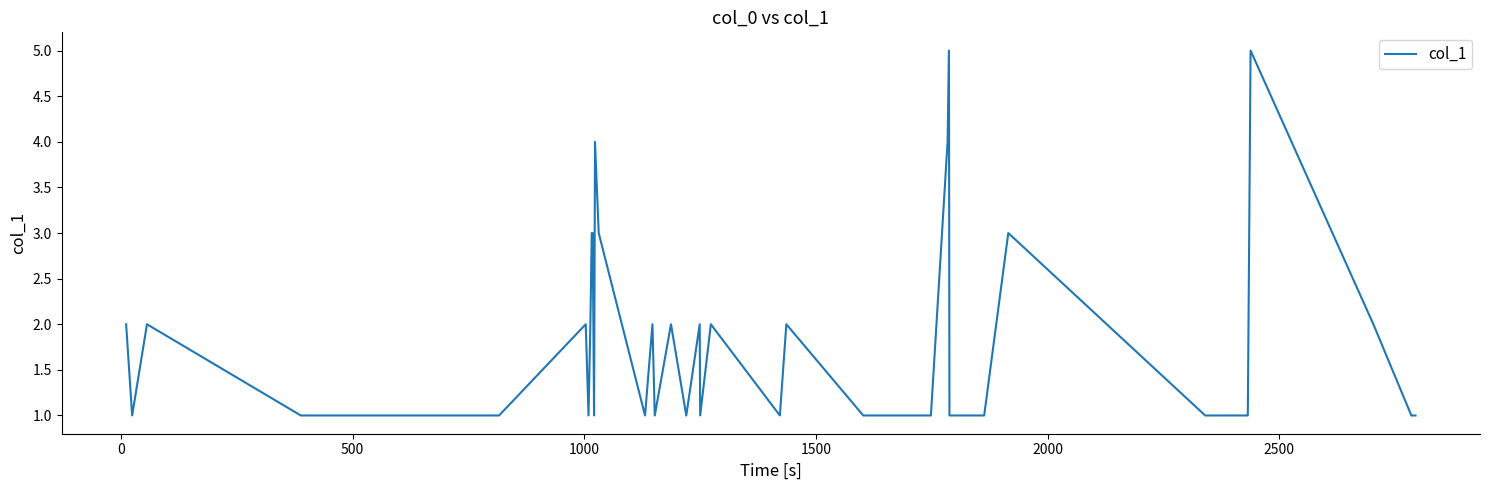

What is the greatest value displayed?

5